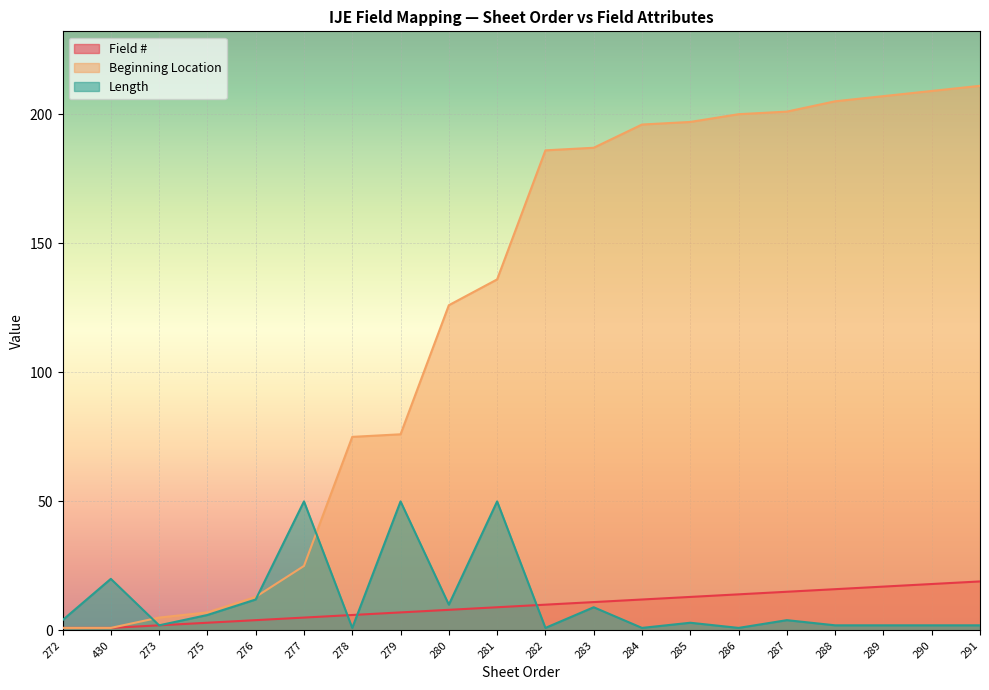

True or false: Beginning Location has more than 2 interior local peaks.

False